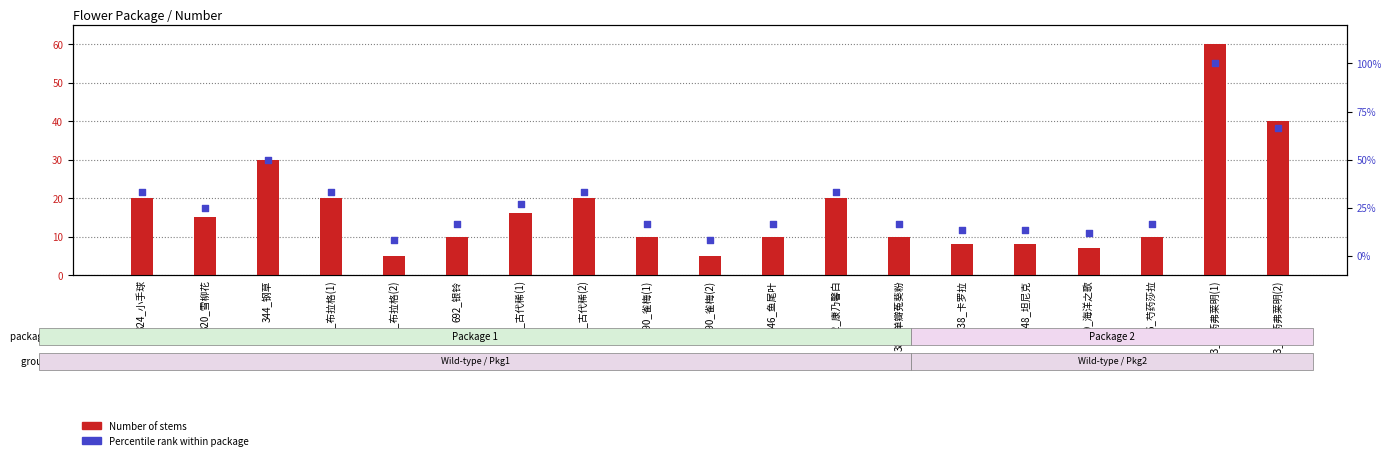

Which series contains the lowest Y value?

Number